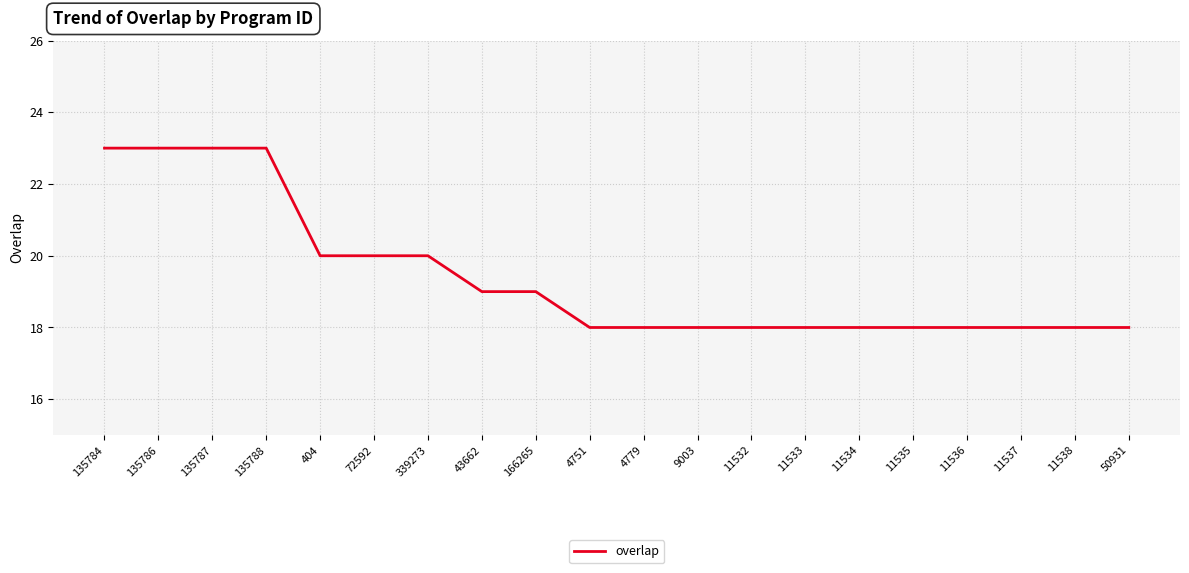

What position from the left is 11532?

13